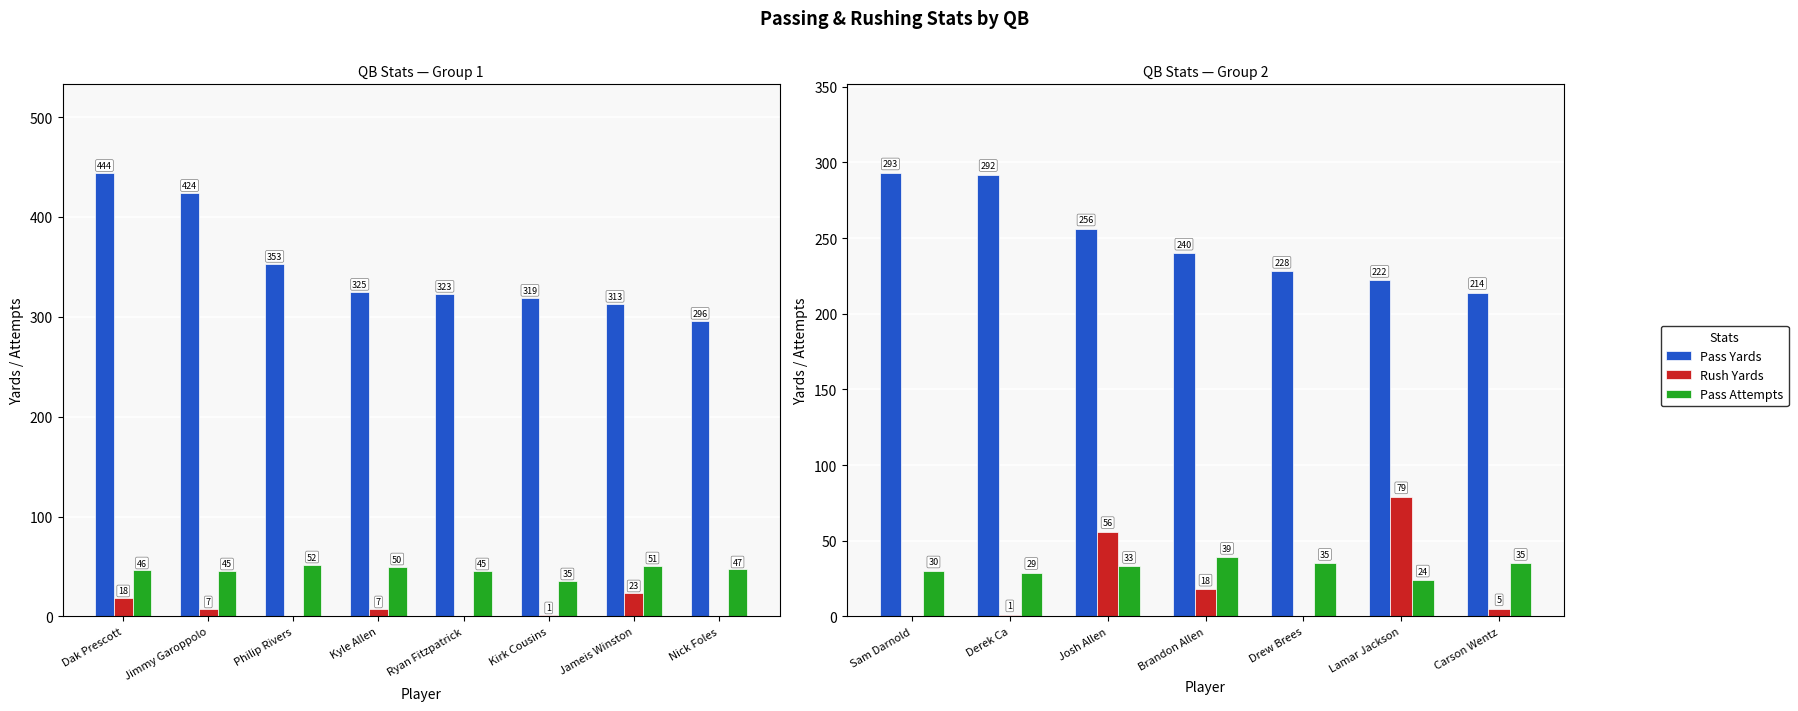

Is the value of Rush Yards at Carson Wentz greater than the value of Pass Attempts at Drew Brees?

No